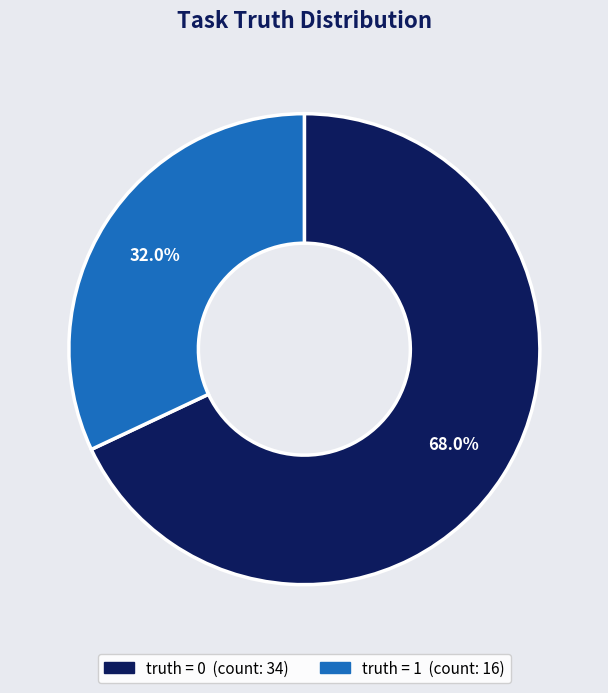

Is there a majority slice in this chart?

Yes